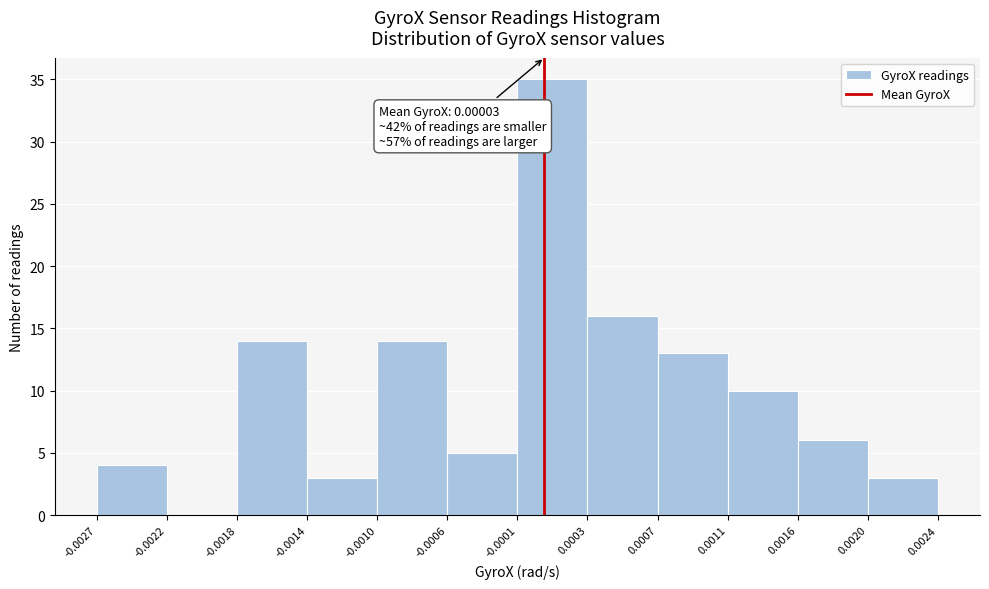

Which range on the x-axis has the tallest bar?

-0.0001 to 0.0003